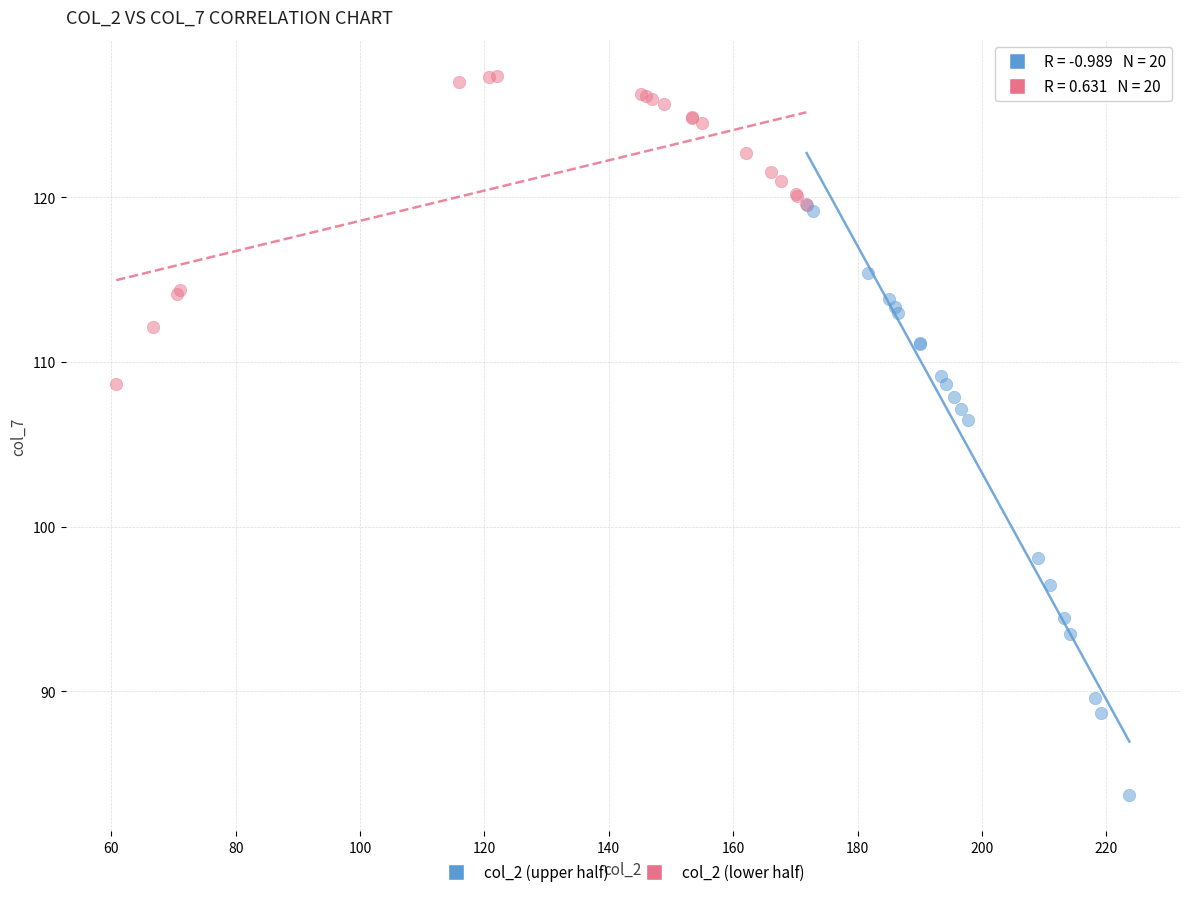

Which series reaches the maximum Y coordinate?

col_2 (lower half)